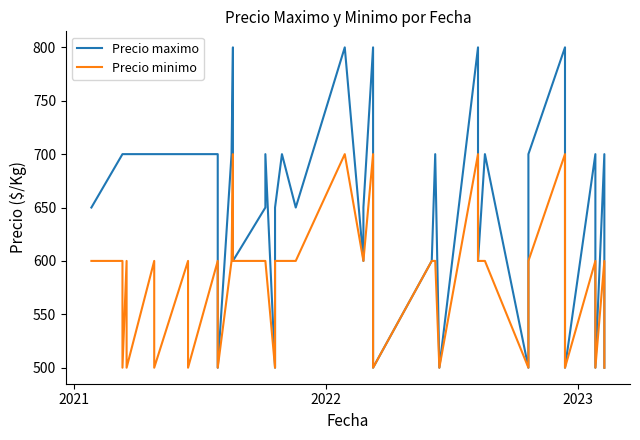

Does the chart display data point markers on the line(s)?

No